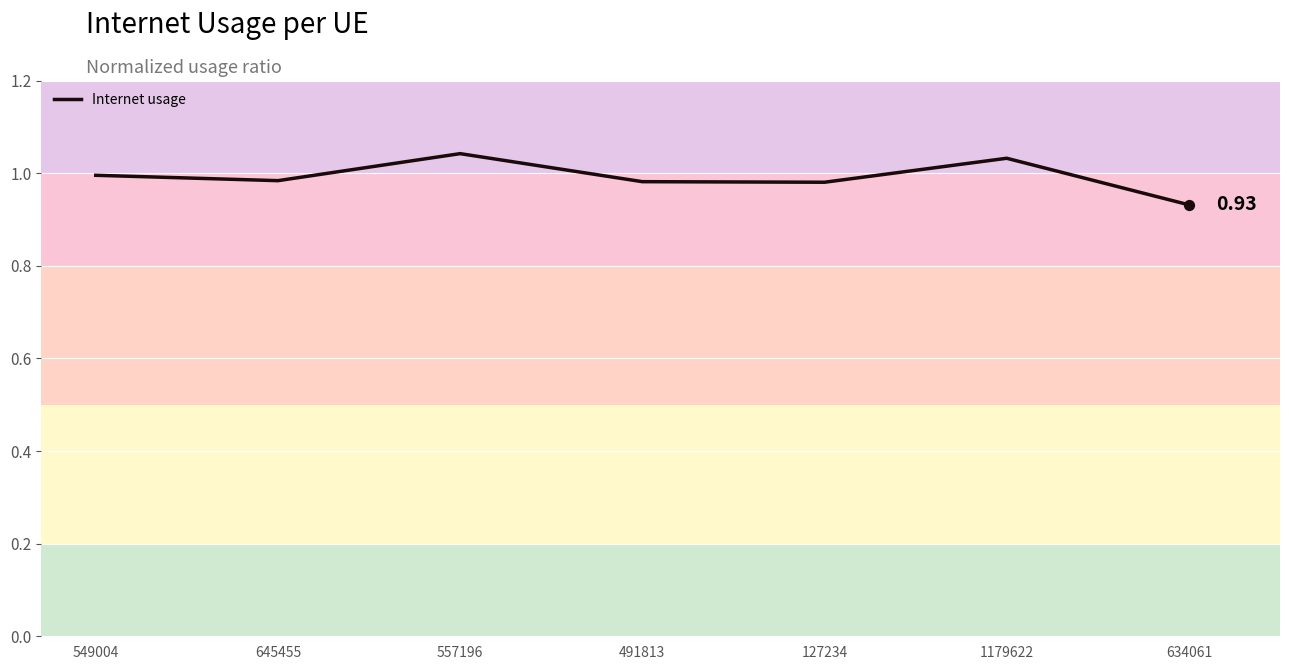

Between 634061 and 127234, which is larger?

127234